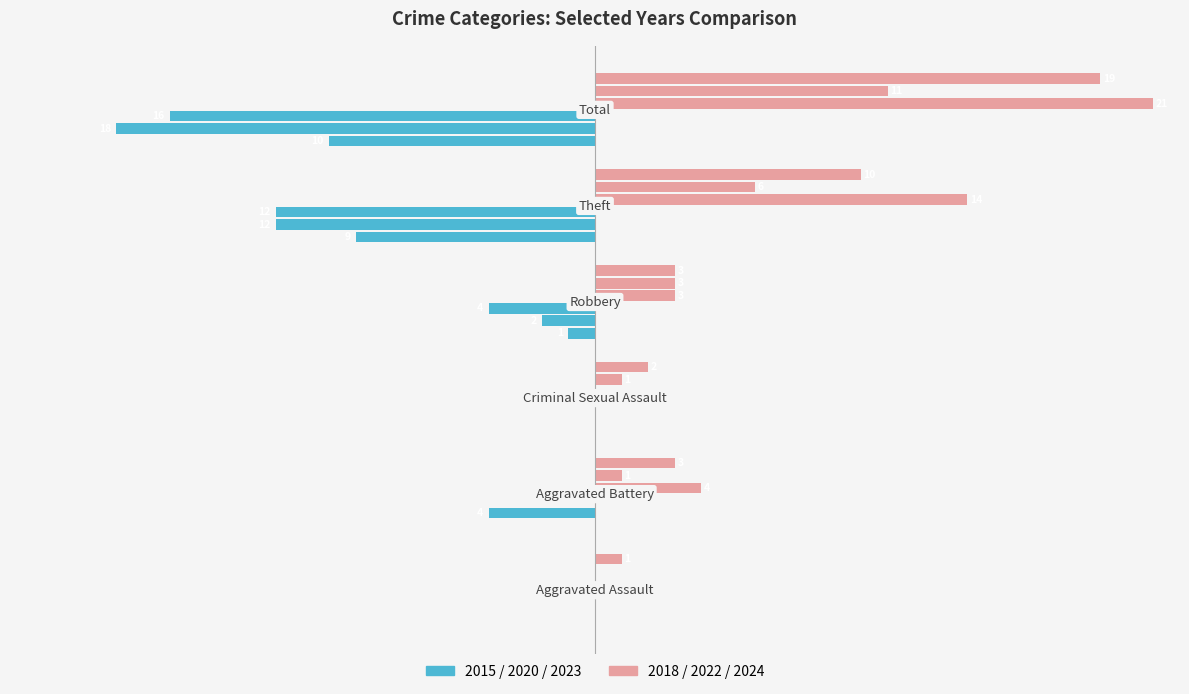

What is the difference between the second highest and minimum values in the 2024 series?

9